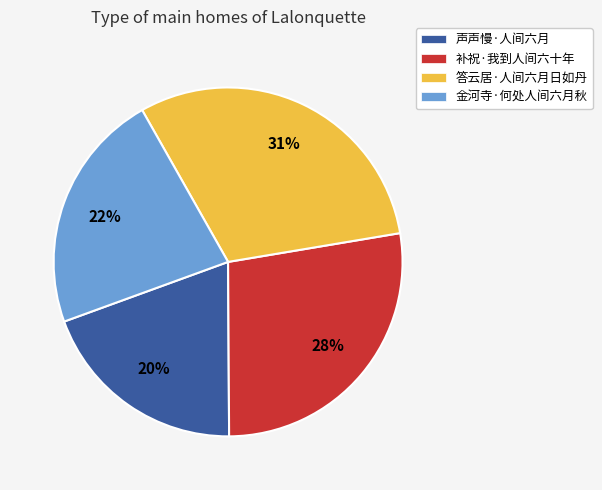

How many slices are in this pie chart?

4